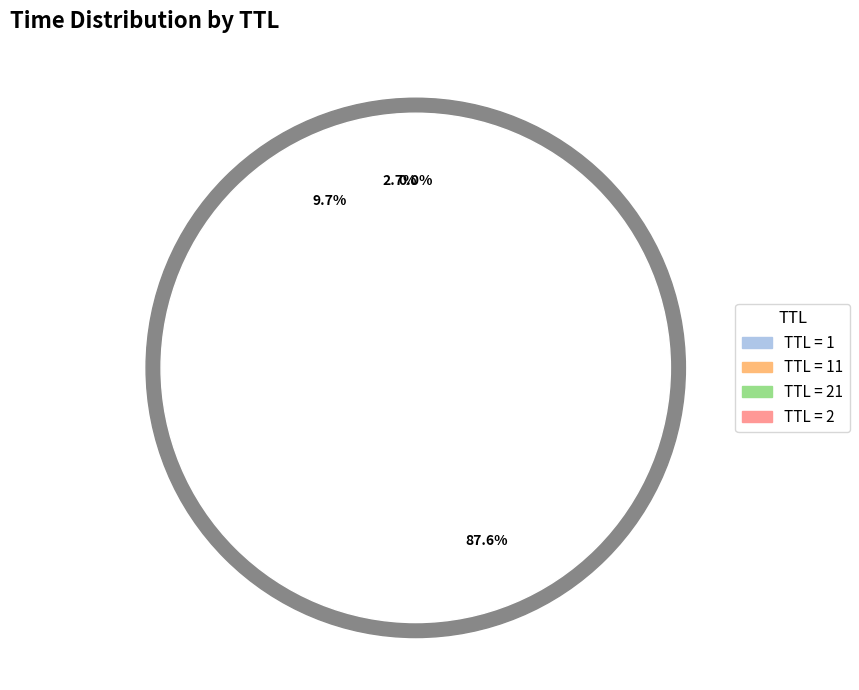

Rank the categories by value from lowest to highest.

1, 11, 21, 2